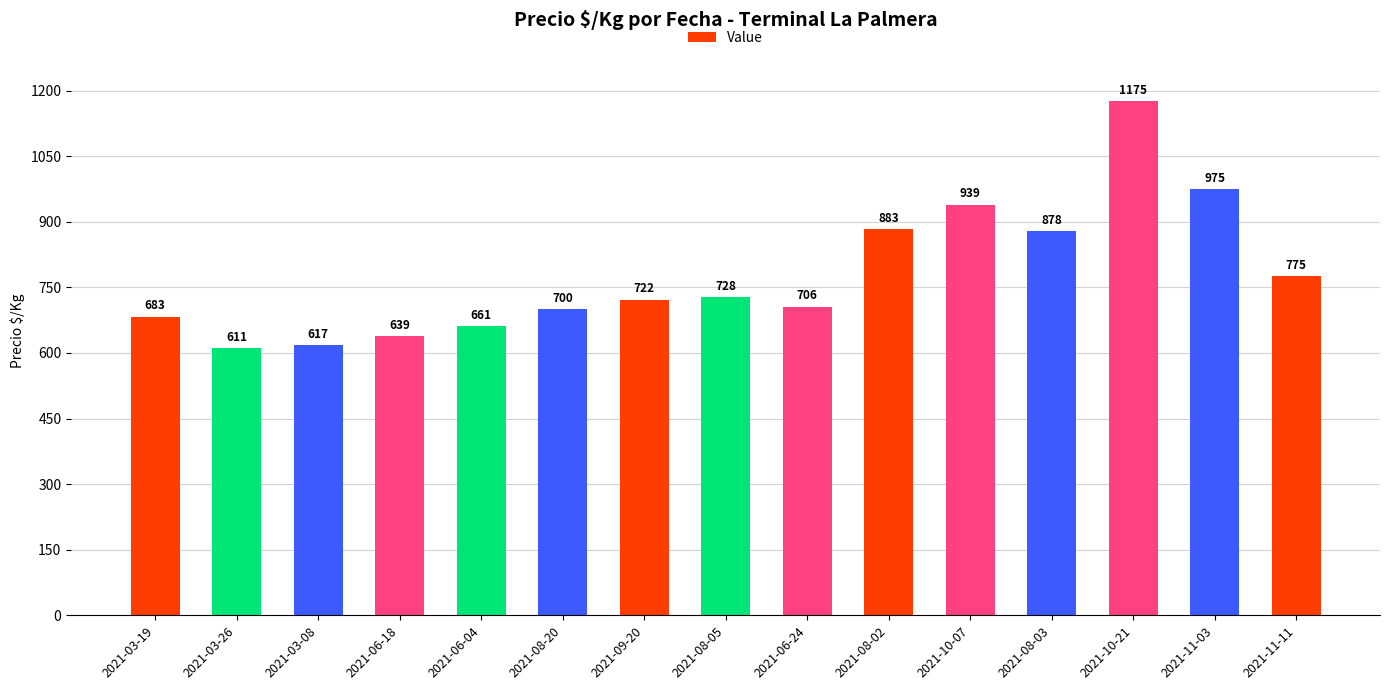

Reading left to right, extract all data points from this chart.

683	611	617	639	661	700	722	728	706	883	939	878	1175	975	775